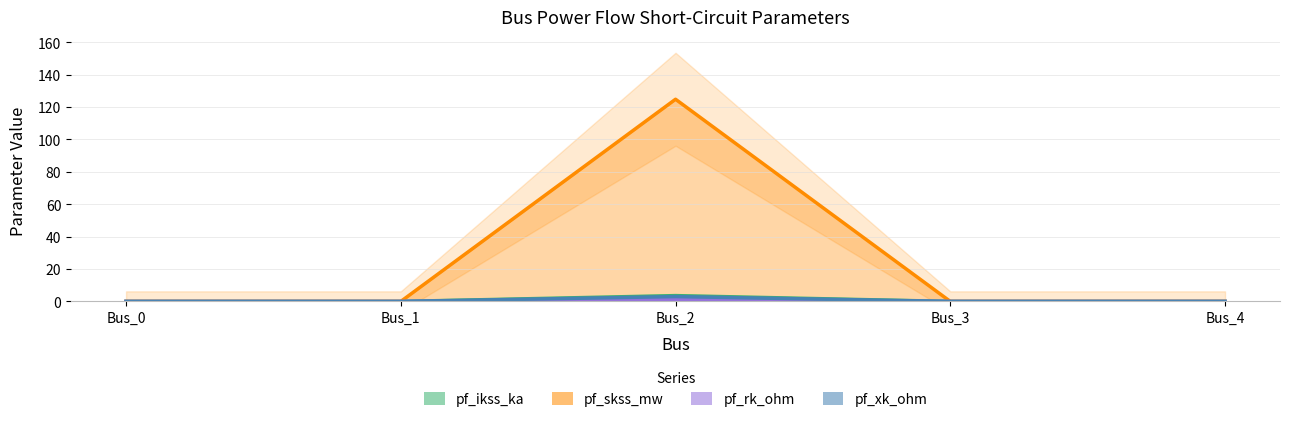

Between Bus_0 and Bus_4, which series saw the biggest shift?

pf_ikss_ka